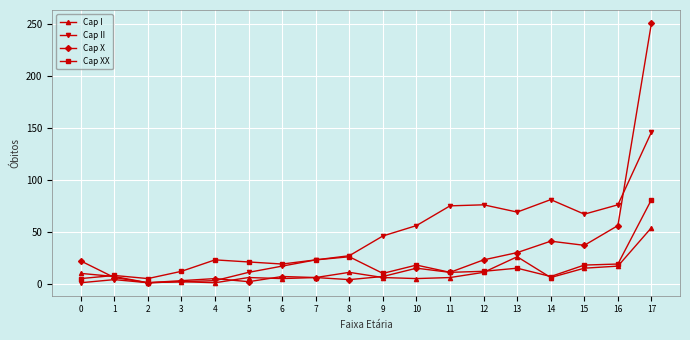

Count the number of categories in the chart.

18